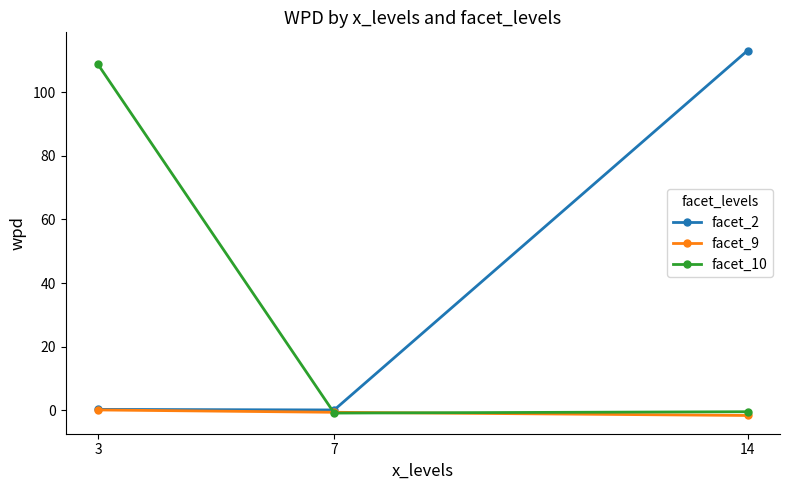

Which series has the largest total across all categories?

facet_2